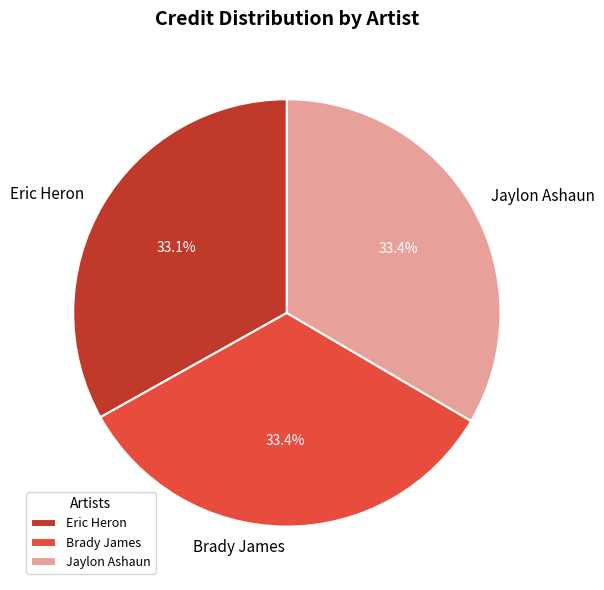

Combined, what portion of the pie is Brady James and Eric Heron?

66.6%